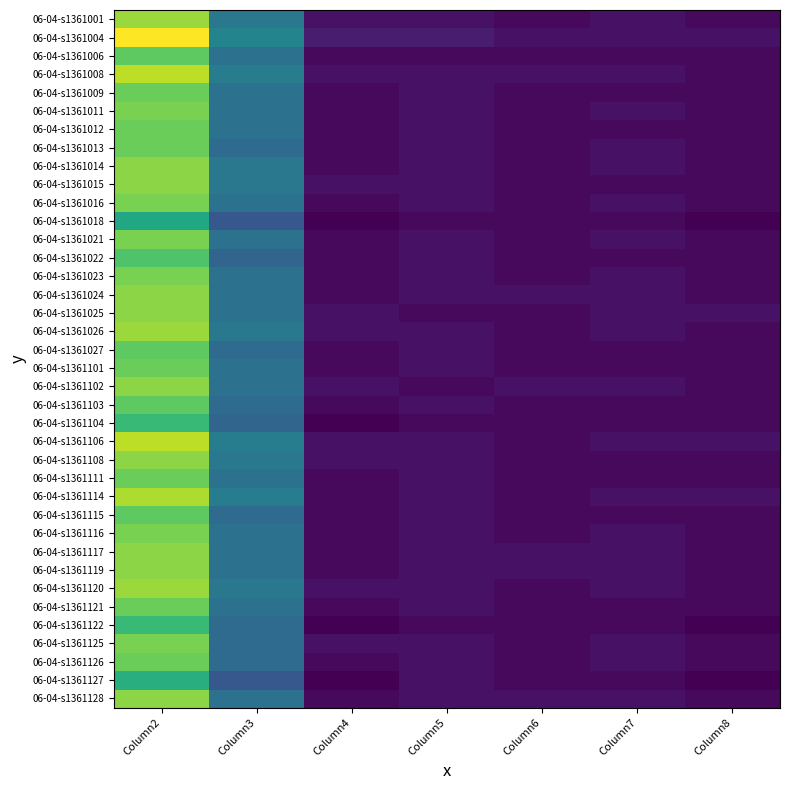

Reading left to right, list all the values displayed in this chart.

06-04-s1361001: Column2=36	Column3=18	Column4=4	Column5=4	Column6=3	Column7=4	Column8=3
06-04-s1361004: Column2=42	Column3=20	Column4=5	Column5=5	Column6=4	Column7=4	Column8=4
06-04-s1361006: Column2=32	Column3=17	Column4=3	Column5=3	Column6=3	Column7=3	Column8=3
06-04-s1361008: Column2=38	Column3=19	Column4=4	Column5=4	Column6=4	Column7=4	Column8=3
06-04-s1361009: Column2=33	Column3=17	Column4=3	Column5=4	Column6=3	Column7=3	Column8=3
06-04-s1361011: Column2=34	Column3=17	Column4=3	Column5=4	Column6=3	Column7=4	Column8=3
06-04-s1361012: Column2=33	Column3=17	Column4=3	Column5=4	Column6=3	Column7=3	Column8=3
06-04-s1361013: Column2=33	Column3=16	Column4=3	Column5=4	Column6=3	Column7=4	Column8=3
06-04-s1361014: Column2=35	Column3=18	Column4=3	Column5=4	Column6=3	Column7=4	Column8=3
06-04-s1361015: Column2=35	Column3=18	Column4=4	Column5=4	Column6=3	Column7=3	Column8=3
06-04-s1361016: Column2=34	Column3=17	Column4=3	Column5=4	Column6=3	Column7=4	Column8=3
06-04-s1361018: Column2=26	Column3=13	Column4=2	Column5=3	Column6=3	Column7=3	Column8=2
06-04-s1361021: Column2=34	Column3=17	Column4=3	Column5=4	Column6=3	Column7=4	Column8=3
06-04-s1361022: Column2=31	Column3=15	Column4=3	Column5=4	Column6=3	Column7=3	Column8=3
06-04-s1361023: Column2=34	Column3=17	Column4=3	Column5=4	Column6=3	Column7=4	Column8=3
06-04-s1361024: Column2=35	Column3=17	Column4=3	Column5=4	Column6=4	Column7=4	Column8=3
06-04-s1361025: Column2=35	Column3=17	Column4=4	Column5=3	Column6=3	Column7=4	Column8=4
06-04-s1361026: Column2=36	Column3=18	Column4=4	Column5=4	Column6=3	Column7=4	Column8=3
06-04-s1361027: Column2=32	Column3=16	Column4=3	Column5=4	Column6=3	Column7=3	Column8=3
06-04-s1361101: Column2=33	Column3=17	Column4=3	Column5=4	Column6=3	Column7=3	Column8=3
06-04-s1361102: Column2=35	Column3=17	Column4=4	Column5=3	Column6=4	Column7=4	Column8=3
06-04-s1361103: Column2=32	Column3=16	Column4=3	Column5=4	Column6=3	Column7=3	Column8=3
06-04-s1361104: Column2=29	Column3=15	Column4=2	Column5=3	Column6=3	Column7=3	Column8=3
06-04-s1361106: Column2=38	Column3=19	Column4=4	Column5=4	Column6=3	Column7=4	Column8=4
06-04-s1361108: Column2=35	Column3=18	Column4=4	Column5=4	Column6=3	Column7=3	Column8=3
06-04-s1361111: Column2=33	Column3=17	Column4=3	Column5=4	Column6=3	Column7=3	Column8=3
06-04-s1361114: Column2=37	Column3=19	Column4=3	Column5=4	Column6=3	Column7=4	Column8=4
06-04-s1361115: Column2=32	Column3=16	Column4=3	Column5=4	Column6=3	Column7=3	Column8=3
06-04-s1361116: Column2=34	Column3=17	Column4=3	Column5=4	Column6=3	Column7=4	Column8=3
06-04-s1361117: Column2=35	Column3=17	Column4=3	Column5=4	Column6=4	Column7=4	Column8=3
06-04-s1361119: Column2=35	Column3=17	Column4=3	Column5=4	Column6=4	Column7=4	Column8=3
06-04-s1361120: Column2=36	Column3=18	Column4=4	Column5=4	Column6=3	Column7=4	Column8=3
06-04-s1361121: Column2=33	Column3=17	Column4=3	Column5=4	Column6=3	Column7=3	Column8=3
06-04-s1361122: Column2=29	Column3=16	Column4=2	Column5=3	Column6=3	Column7=3	Column8=2
06-04-s1361125: Column2=34	Column3=16	Column4=4	Column5=4	Column6=3	Column7=4	Column8=3
06-04-s1361126: Column2=33	Column3=16	Column4=3	Column5=4	Column6=3	Column7=4	Column8=3
06-04-s1361127: Column2=27	Column3=13	Column4=2	Column5=4	Column6=3	Column7=3	Column8=2
06-04-s1361128: Column2=35	Column3=17	Column4=3	Column5=4	Column6=4	Column7=4	Column8=3